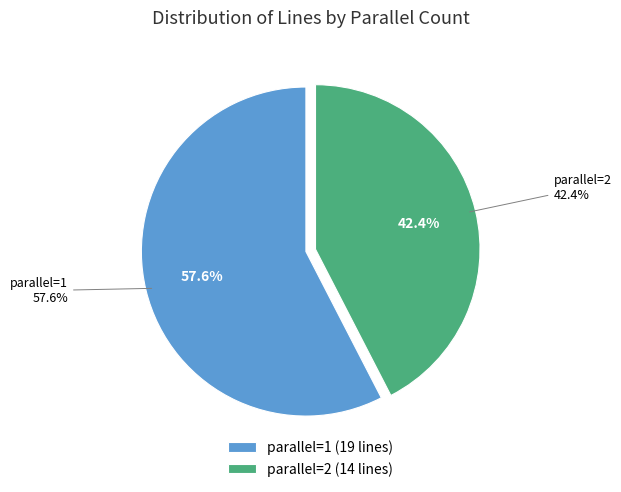

Combined, do parallel_1 and parallel_2 account for over 50%?

Yes